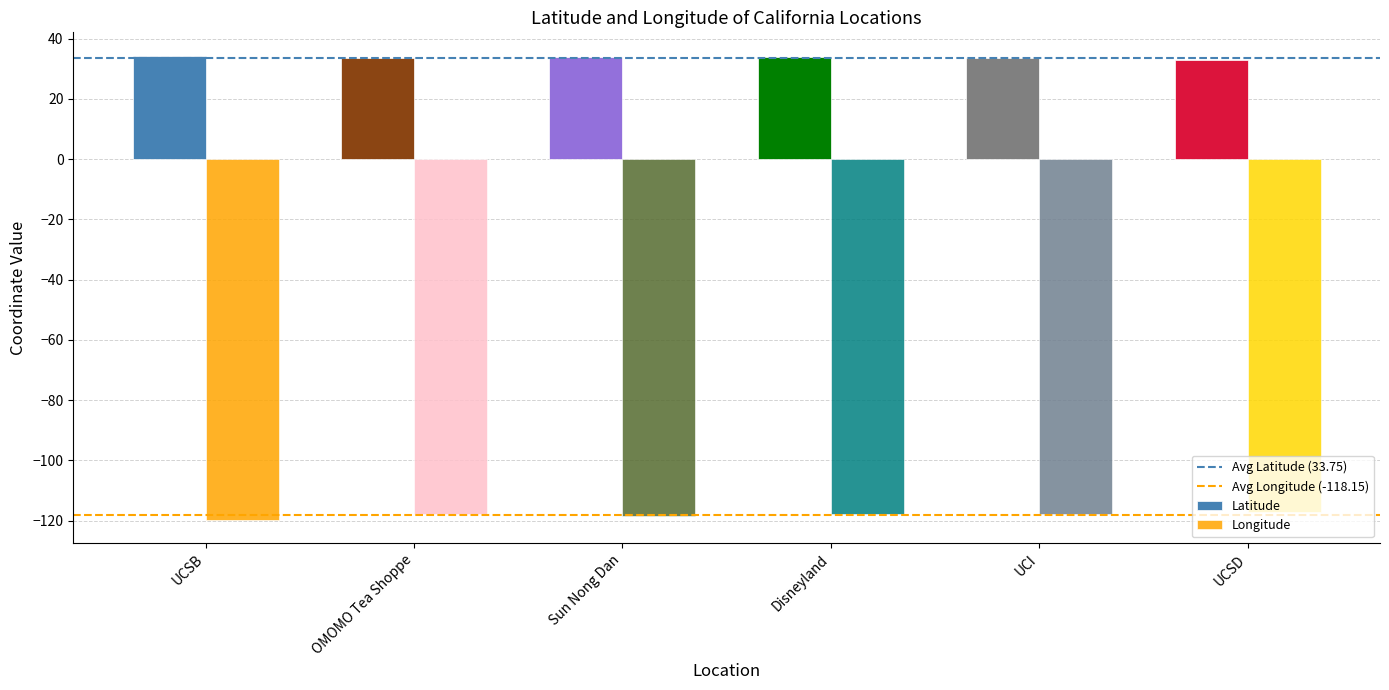

The value of Latitude at OMOMO Tea Shoppe is 33.7. True or false?

True